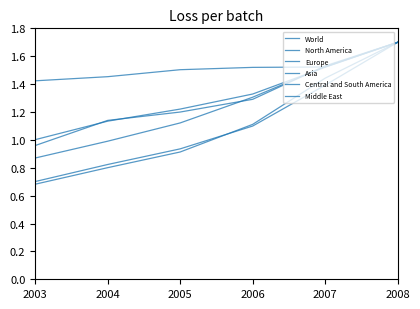

What is the sum of all World values?

7.9